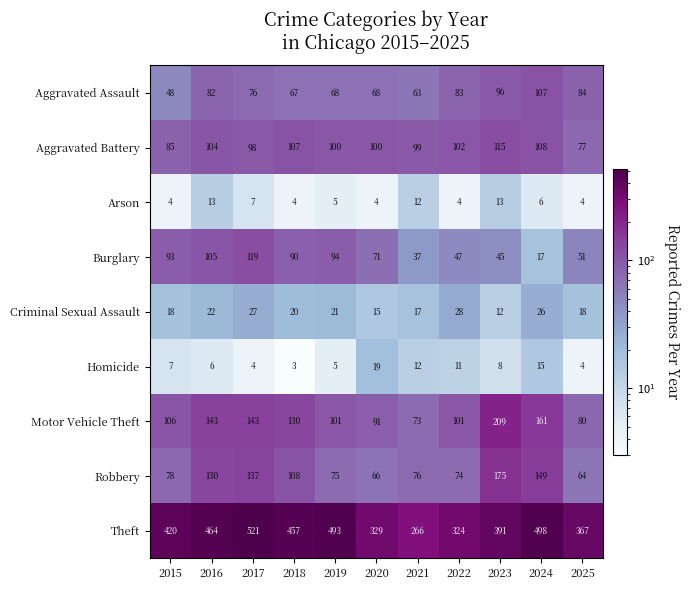

Rank the series at 2015 from lowest to highest value.

Arson, Homicide, Criminal Sexual Assault, Aggravated Assault, Robbery, Aggravated Battery, Burglary, Motor Vehicle Theft, Theft